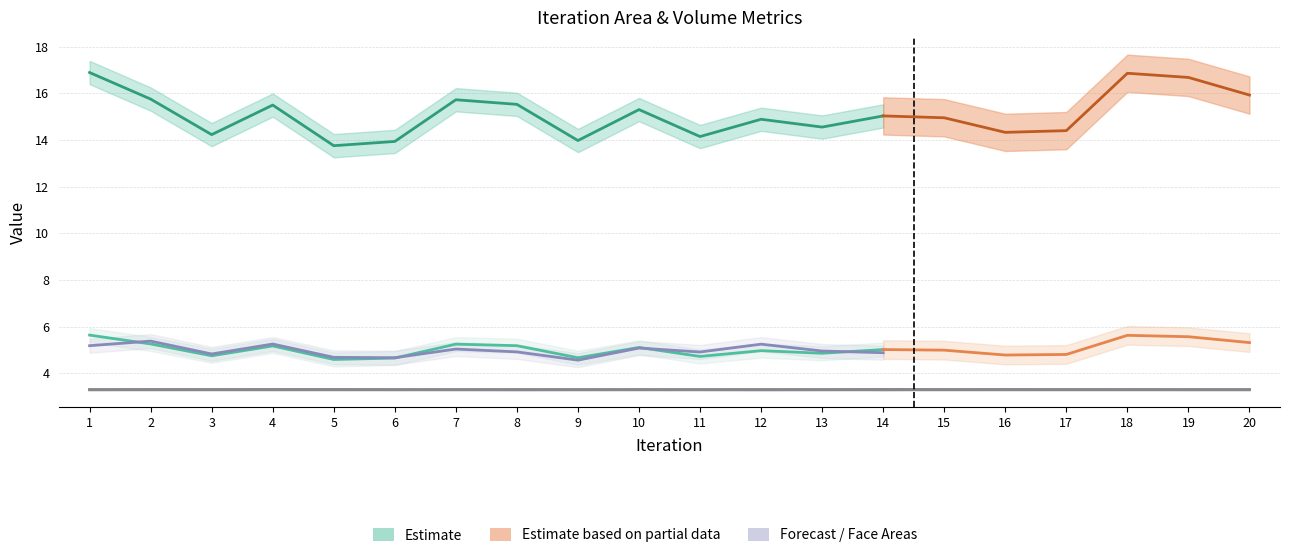

Is it true that Back Face Area equals 4.9 at 10?

False